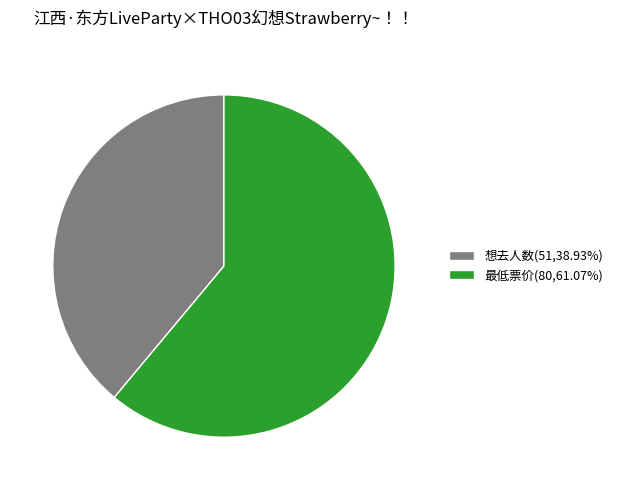

Between 最低票价 and 想去人数, which is larger?

最低票价